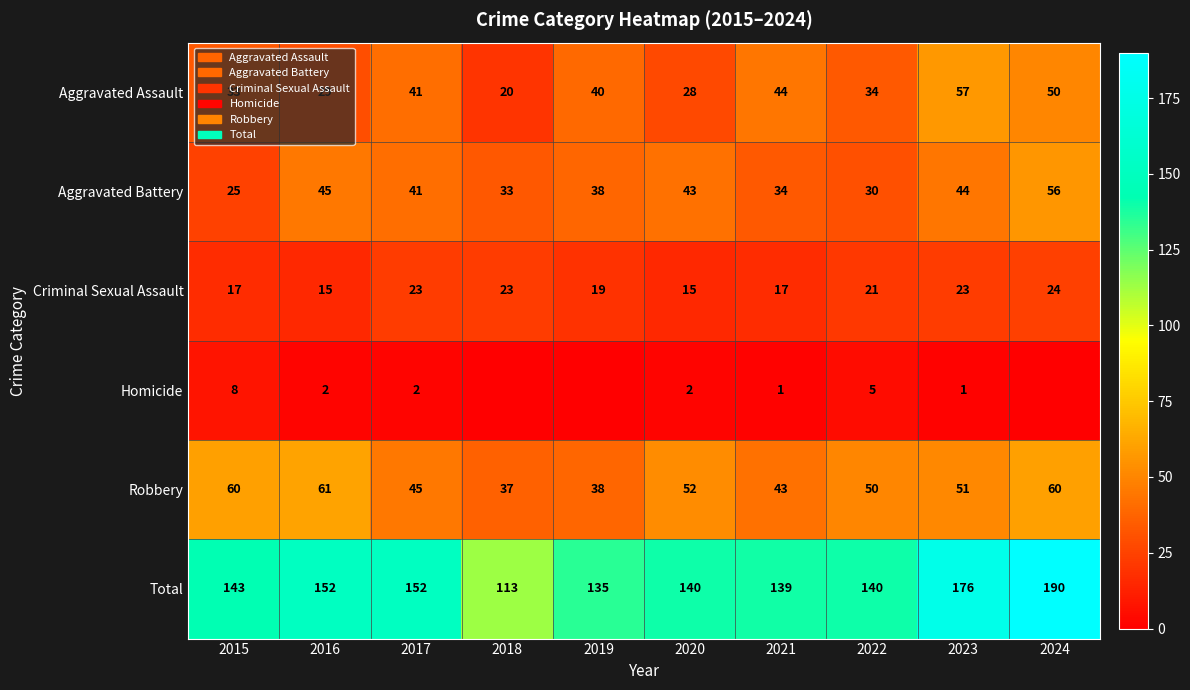

Which series changed the most between 2016 and 2021?

Robbery